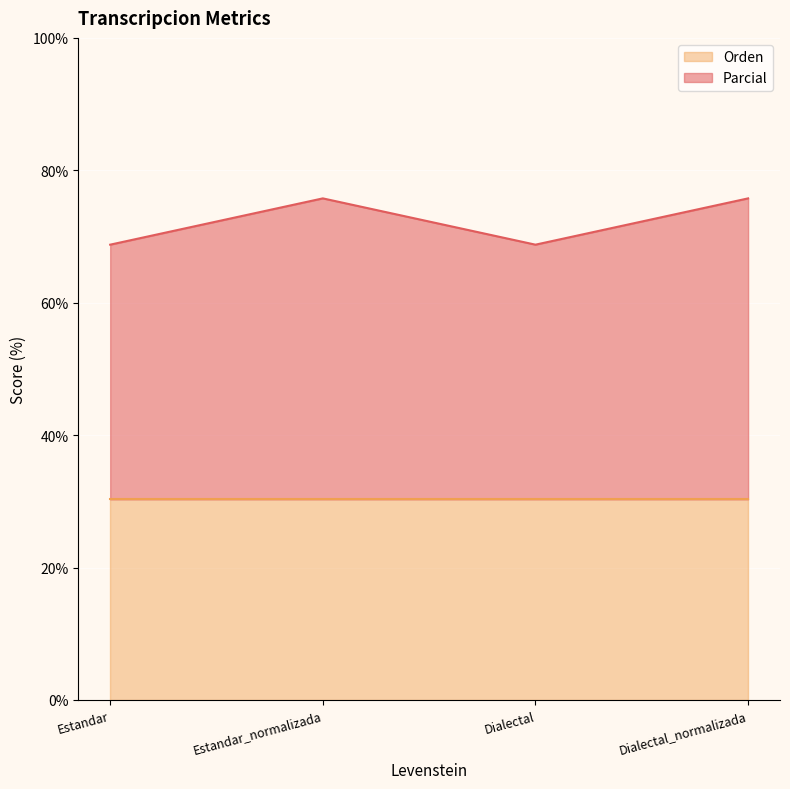

Rank the categories by value from lowest to highest.

Estandar, Dialectal, Estandar_normalizada, Dialectal_normalizada